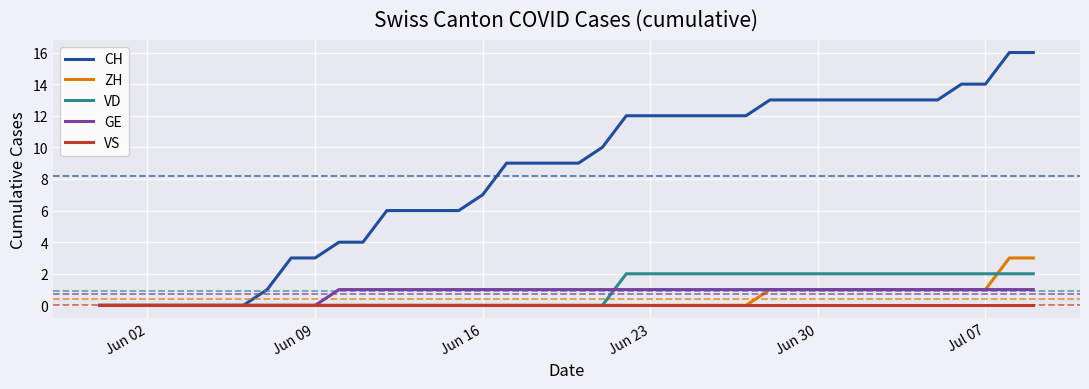

What is the sum of all VD values?

36